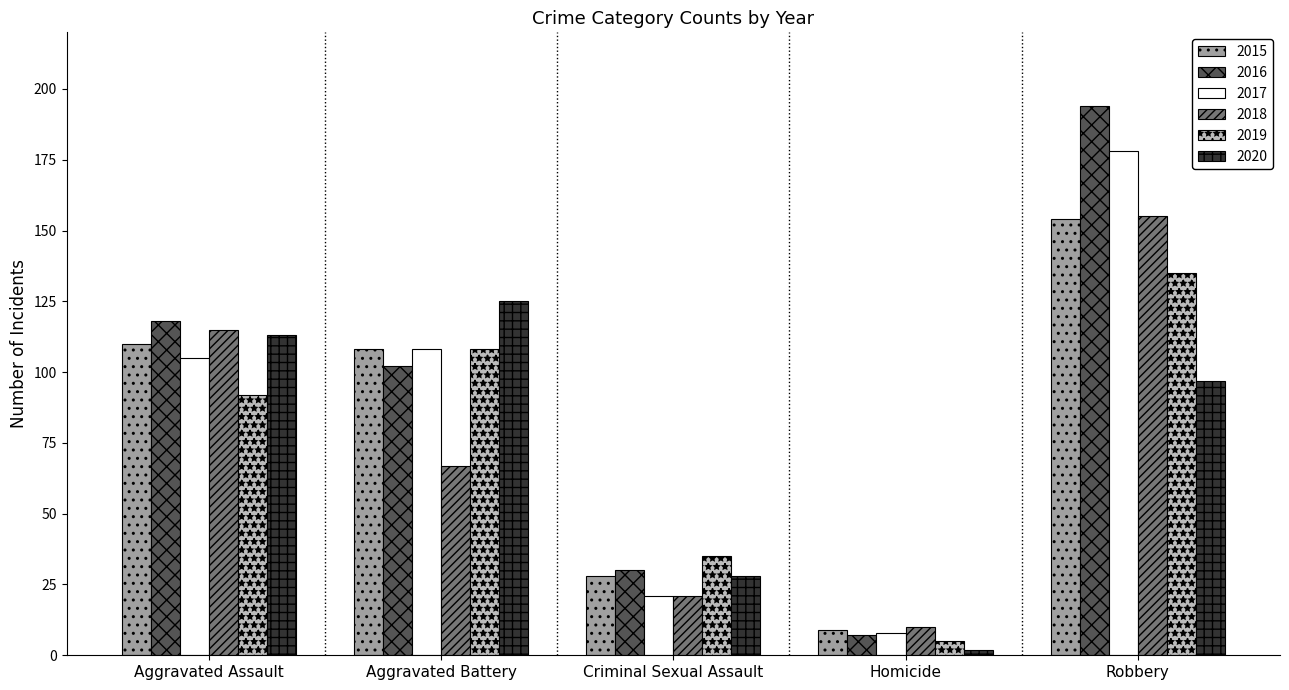

What are all the series names shown in the legend?

2015, 2016, 2017, 2018, 2019, 2020